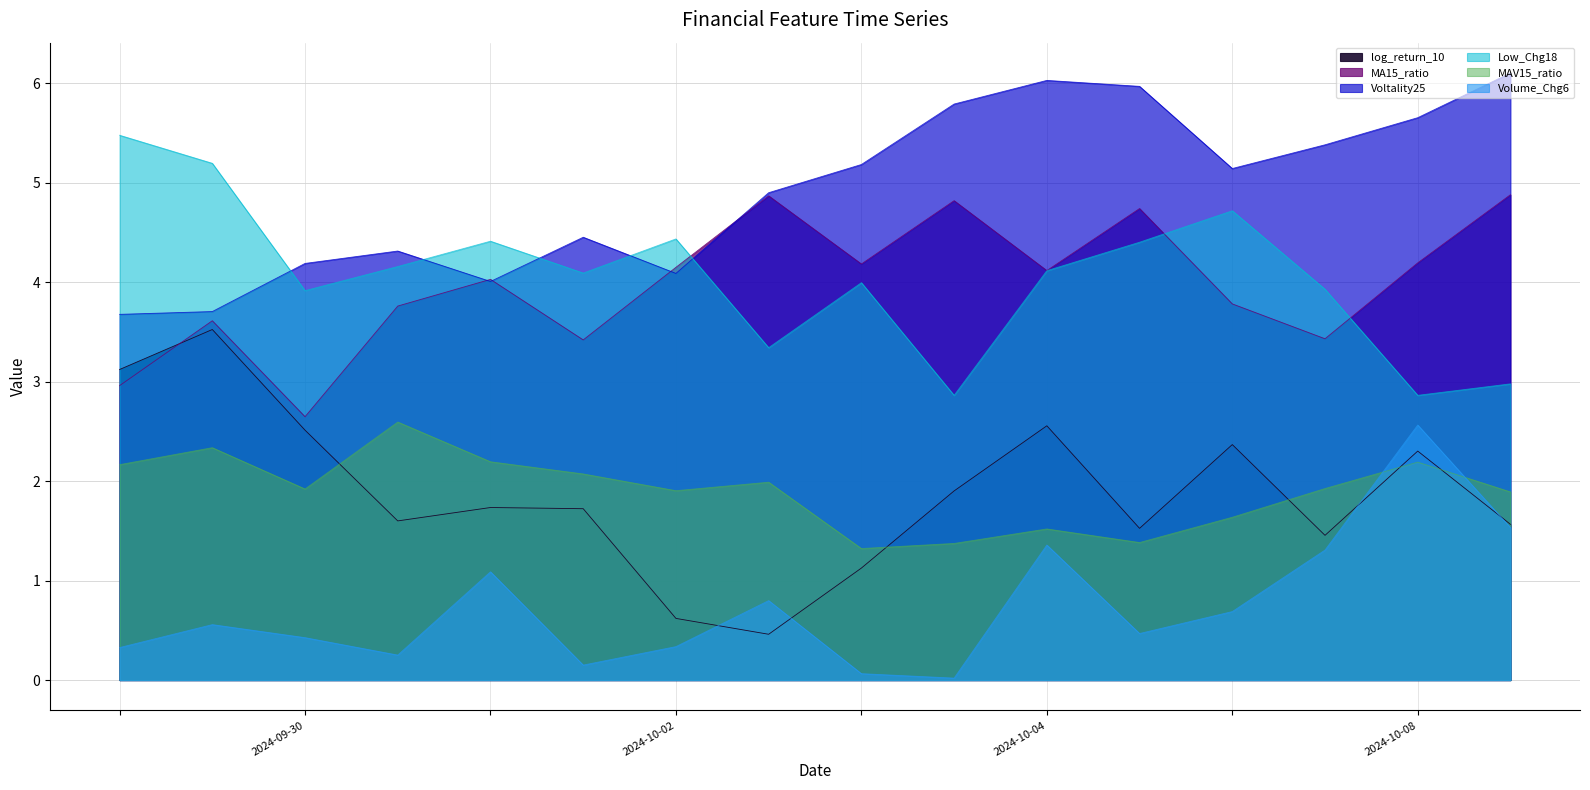

Rank the categories by Volume_Chg6 value from lowest to highest.

2024-10-09, 2024-10-08, 2024-10-03, 2024-10-01, 2024-09-26, 2024-10-04, 2024-09-30, 2024-10-11, 2024-09-27, 2024-10-14, 2024-10-07, 2024-10-02, 2024-10-15, 2024-10-10, 2024-10-17, 2024-10-16